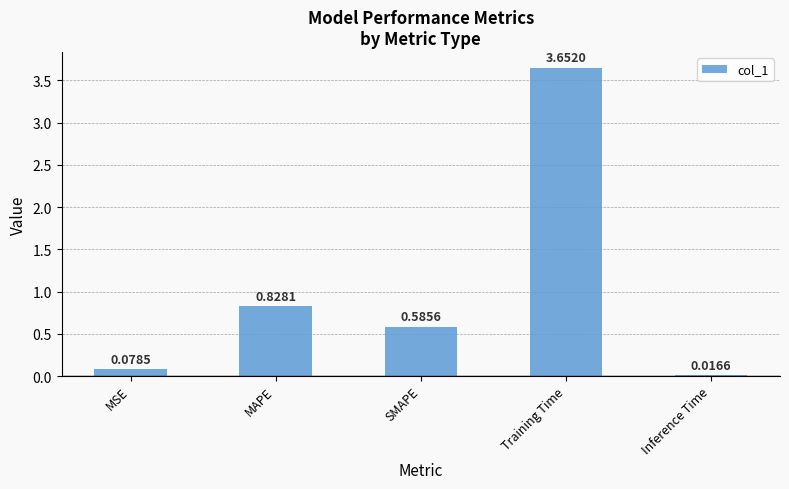

Count the number of data series in this chart.

1